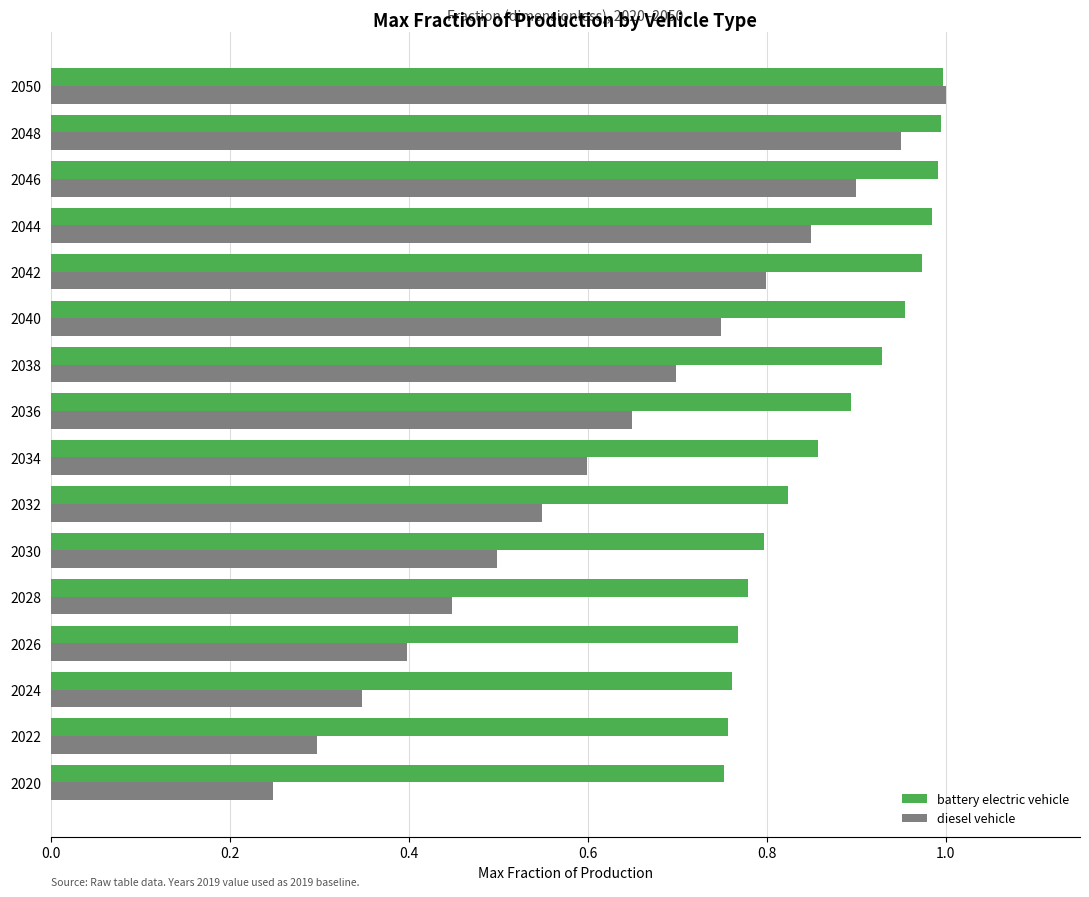

List the labels in order of diesel vehicle value, largest first.

2050, 2048, 2046, 2044, 2042, 2040, 2038, 2036, 2034, 2032, 2030, 2028, 2026, 2024, 2022, 2020